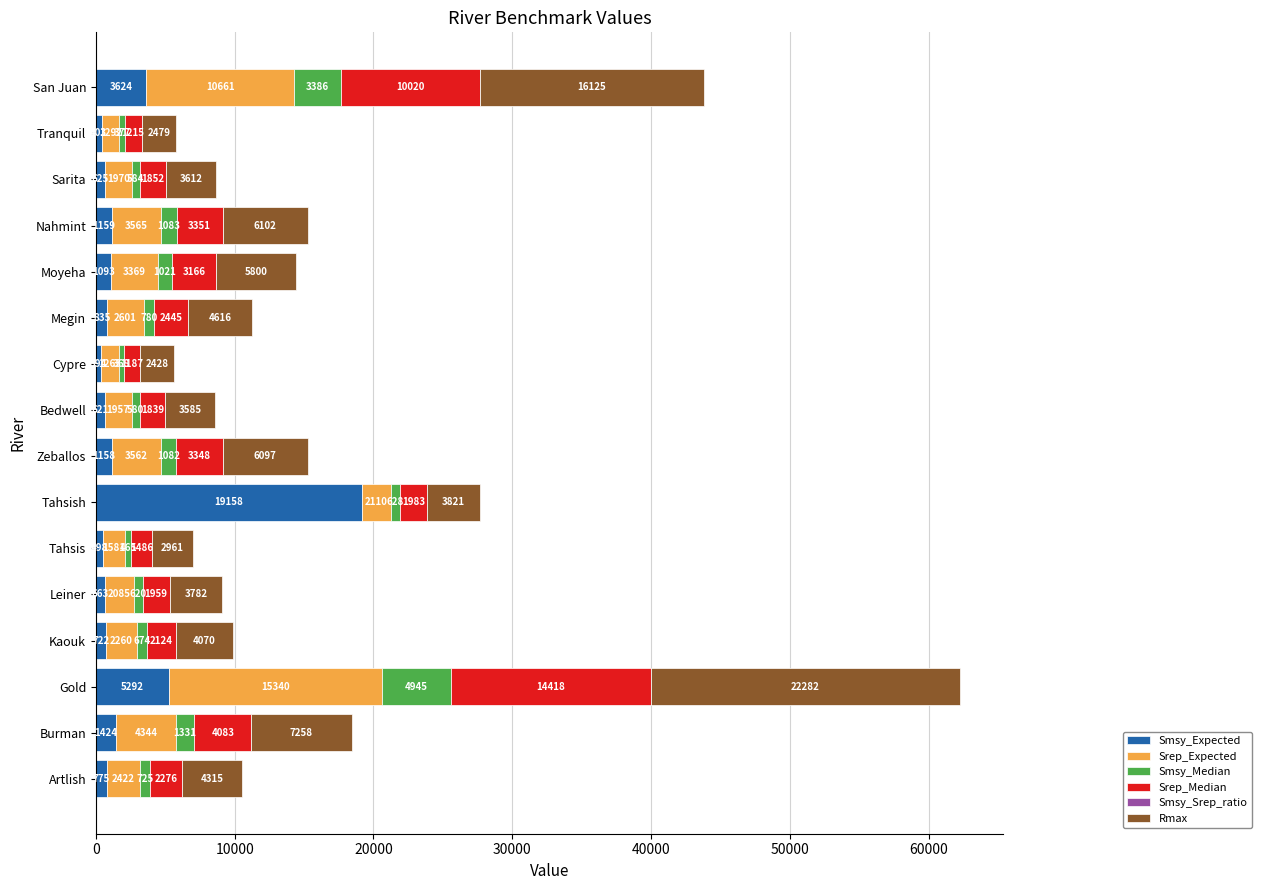

At which label is Smsy_Expected closest to 9775?

Gold